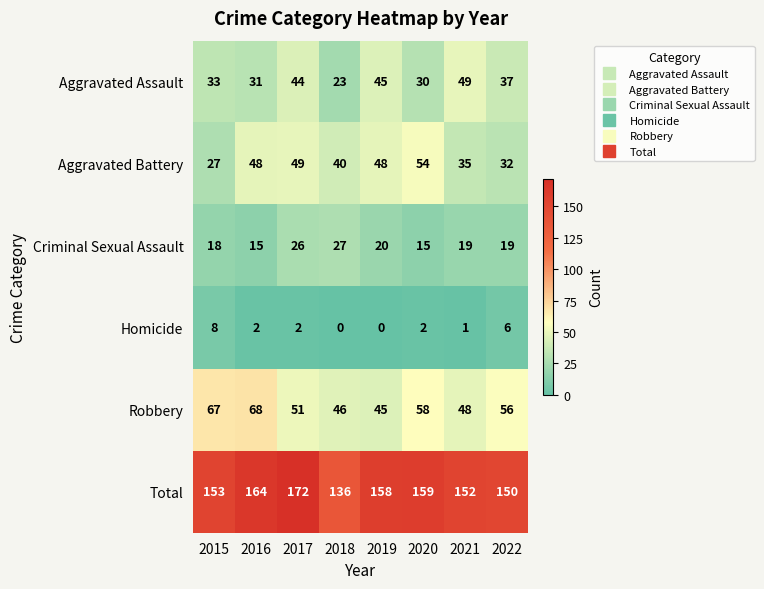

What is the difference between the Aggravated Assault values at 2022 and 2019?

8